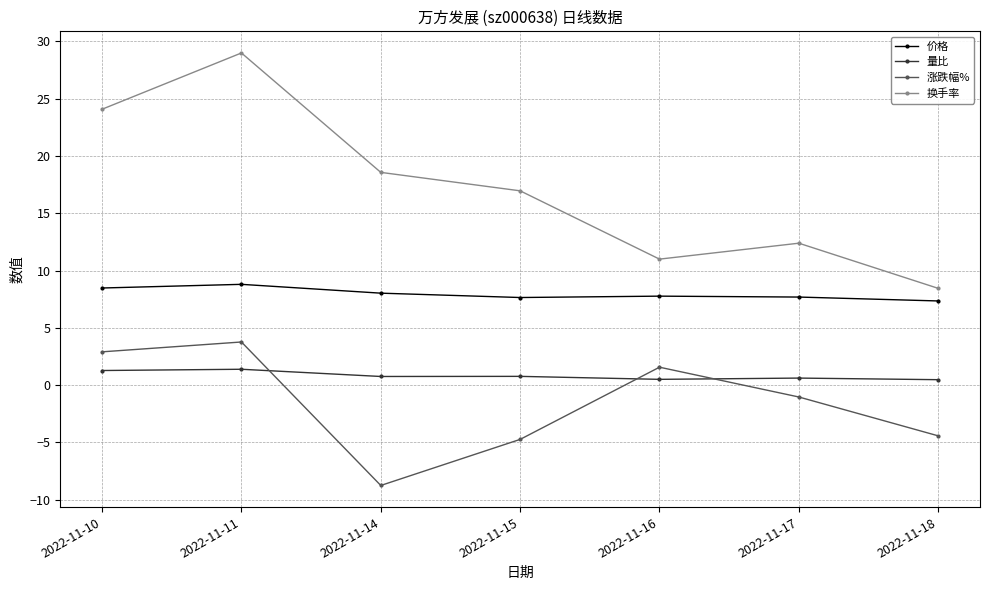

List the series in order of their peak value, highest first.

换手率, 价格, 涨跌幅%, 量比